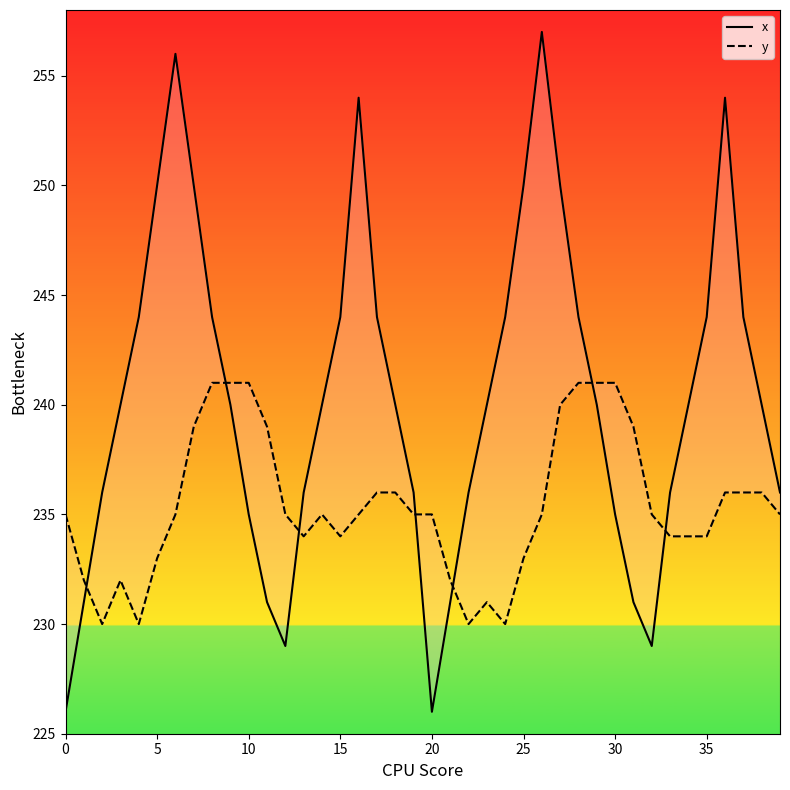

Reading left to right, transcribe all the data shown in this chart.

x: 226	231	236	240	244	250	256	250	244	240	235	231	229	236	240	244	254	244	240	236	226	231	236	240	244	250	257	250	244	240	235	231	229	236	240	244	254	244	240	236
y: 235	232	230	232	230	233	235	239	241	241	241	239	235	234	235	234	235	236	236	235	235	232	230	231	230	233	235	240	241	241	241	239	235	234	234	234	236	236	236	235